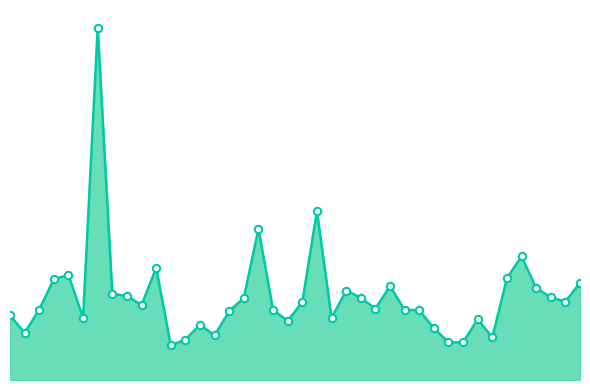

Is this an area chart (filled region under the line)?

Yes